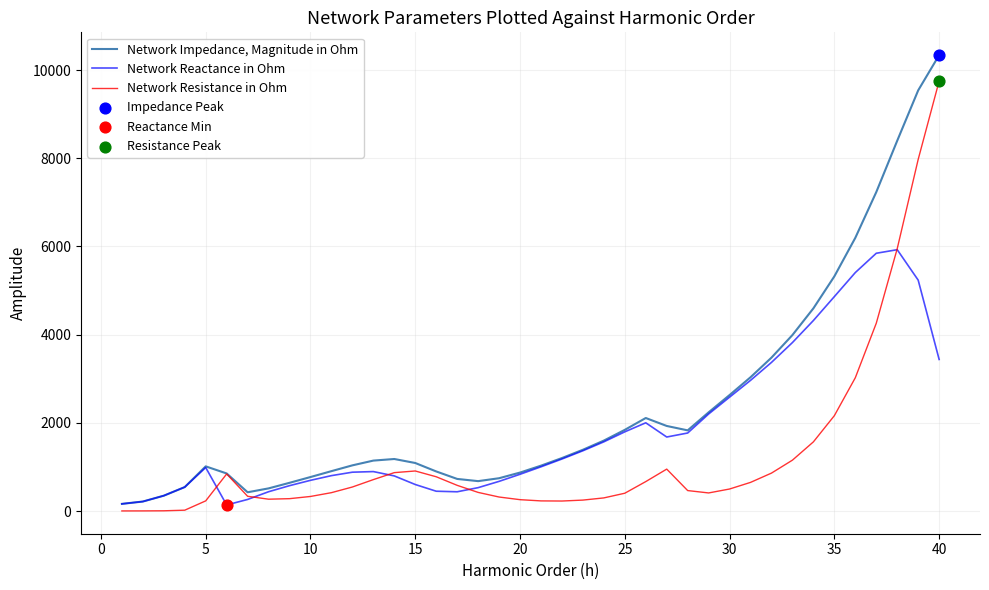

What is the maximum value for Network Reactance in Ohm?

5926.3